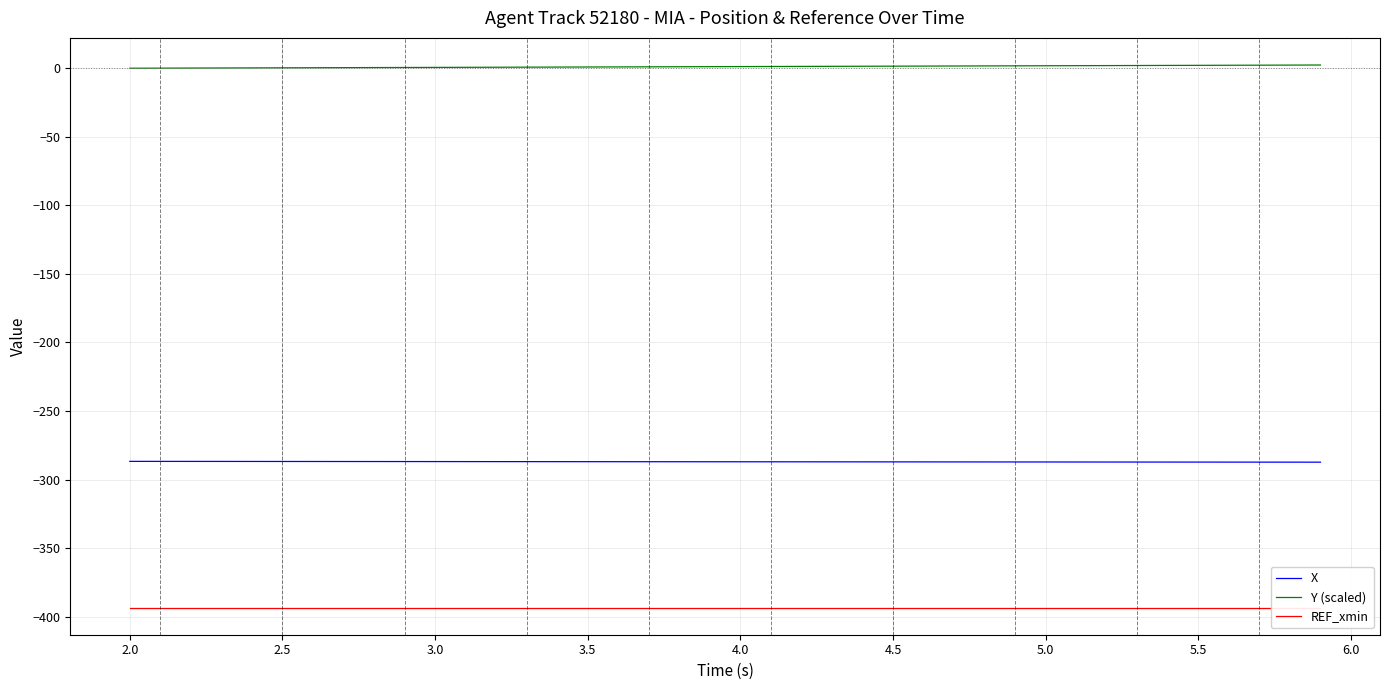

How many data points in X are above -287?

18